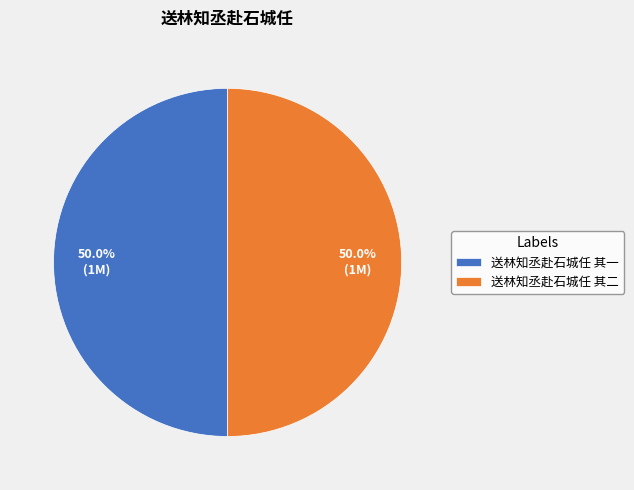

What is the ratio of the value at 送林知丞赴石城任 其一 to the value at 送林知丞赴石城任 其二?

1.0